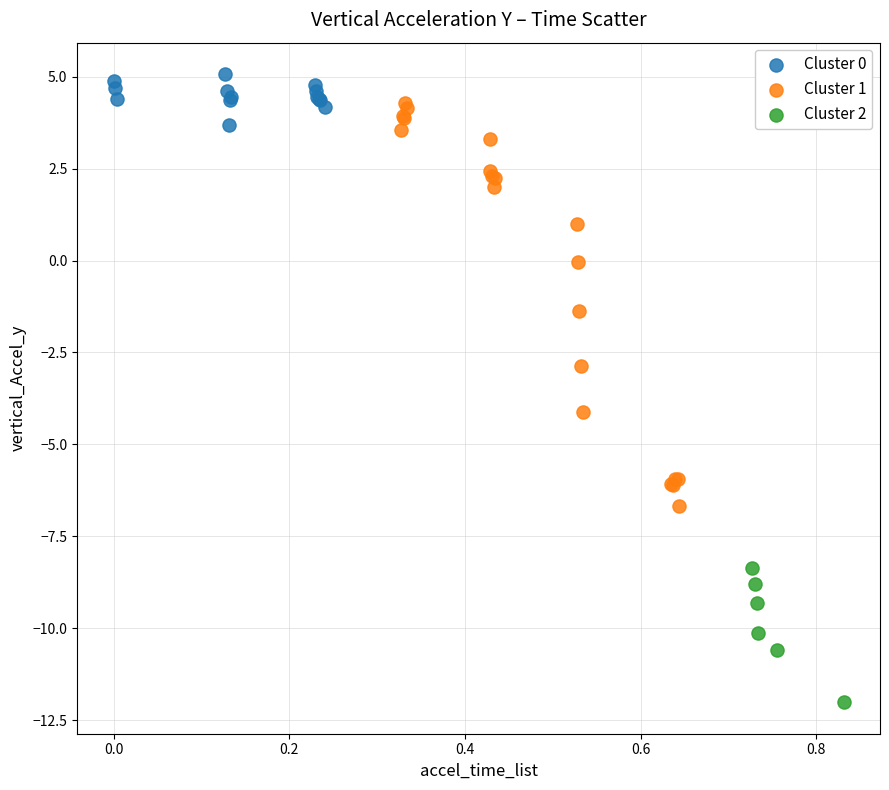

What are all the series names shown in the legend?

Cluster 0, Cluster 1, Cluster 2